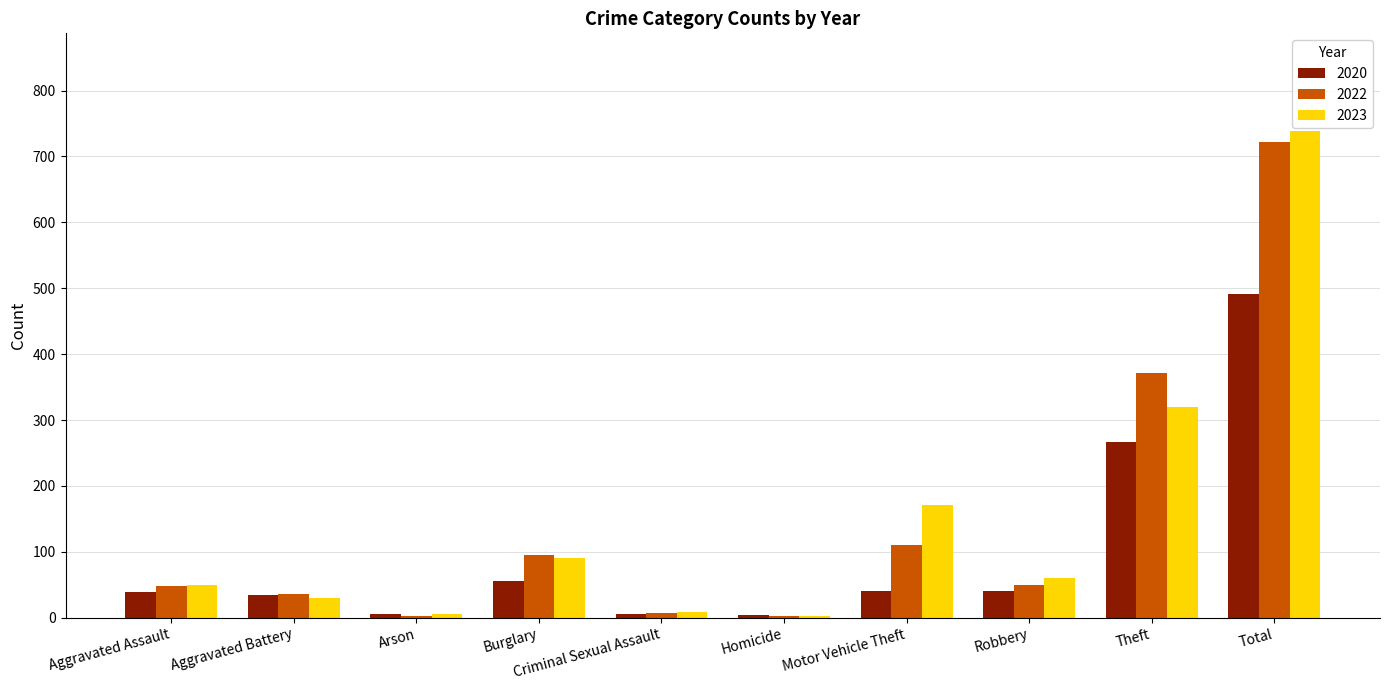

Is it true that 2022 equals 722 at Total?

True